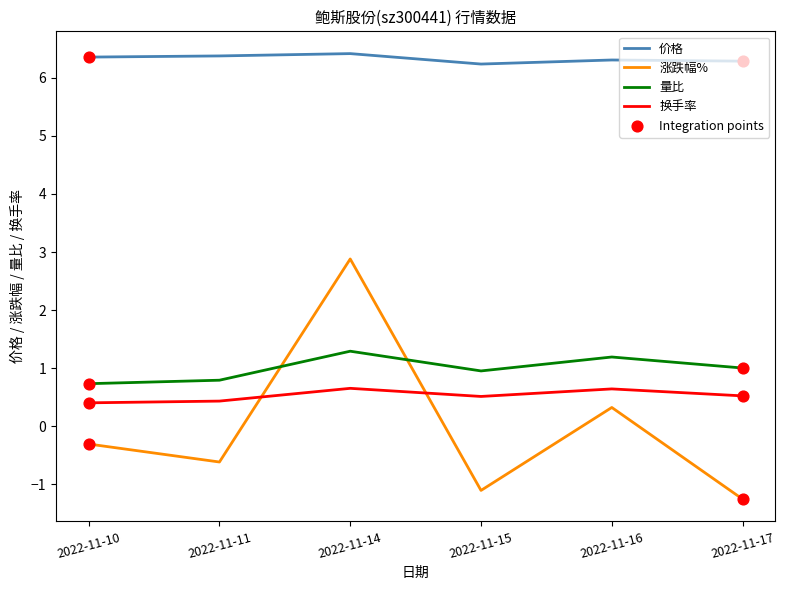

What is the total value across all series at 2022-11-10?

7.2